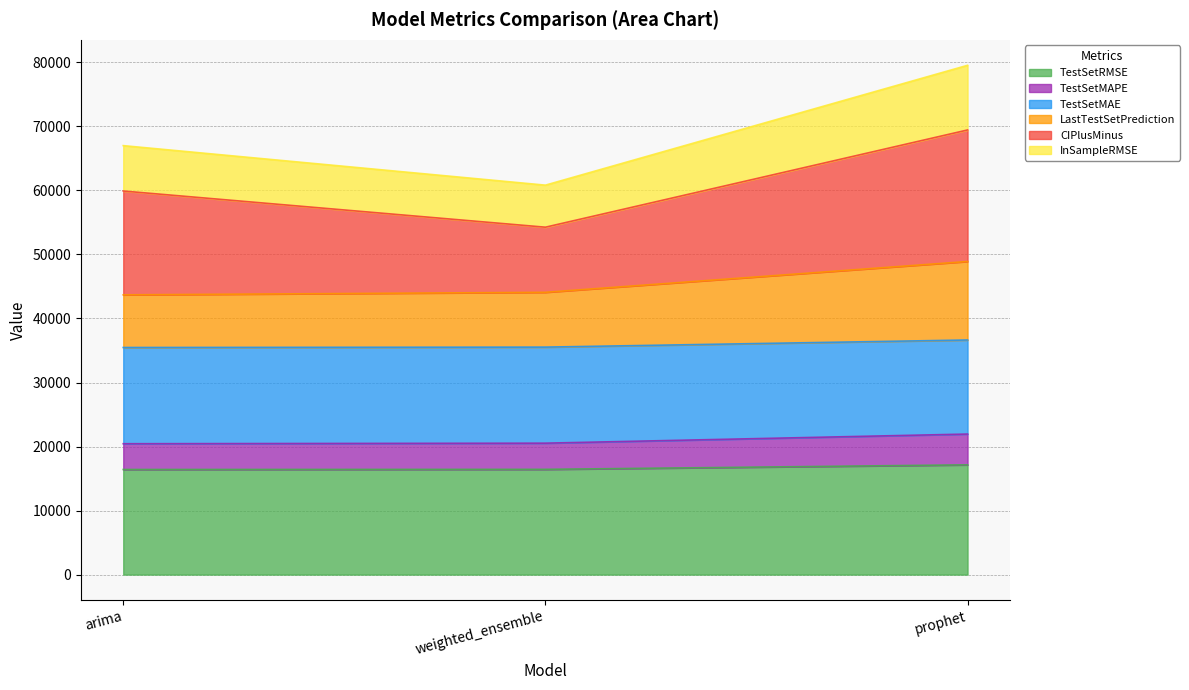

What is the sum of all TestSetRMSE values?

49997.1